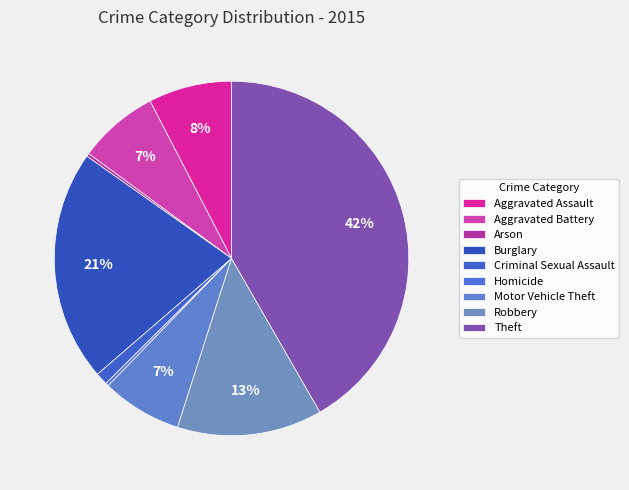

Which slice is the smallest?

Arson